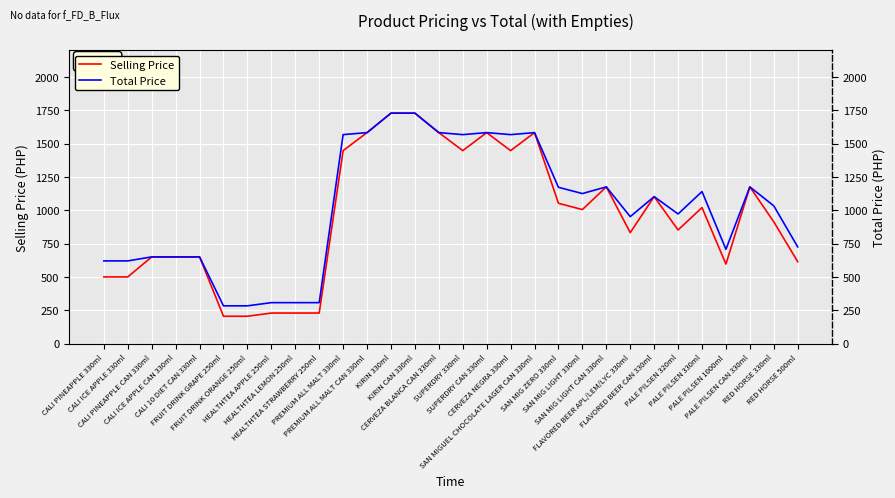

True or false: Selling Price and Total Price intersect in this chart.

False